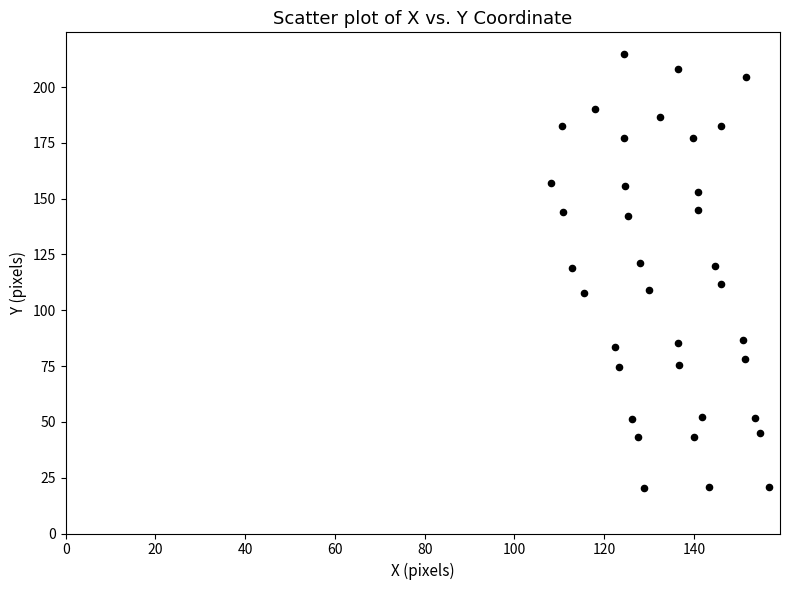

What is the range of X values (max minus min)?

48.5